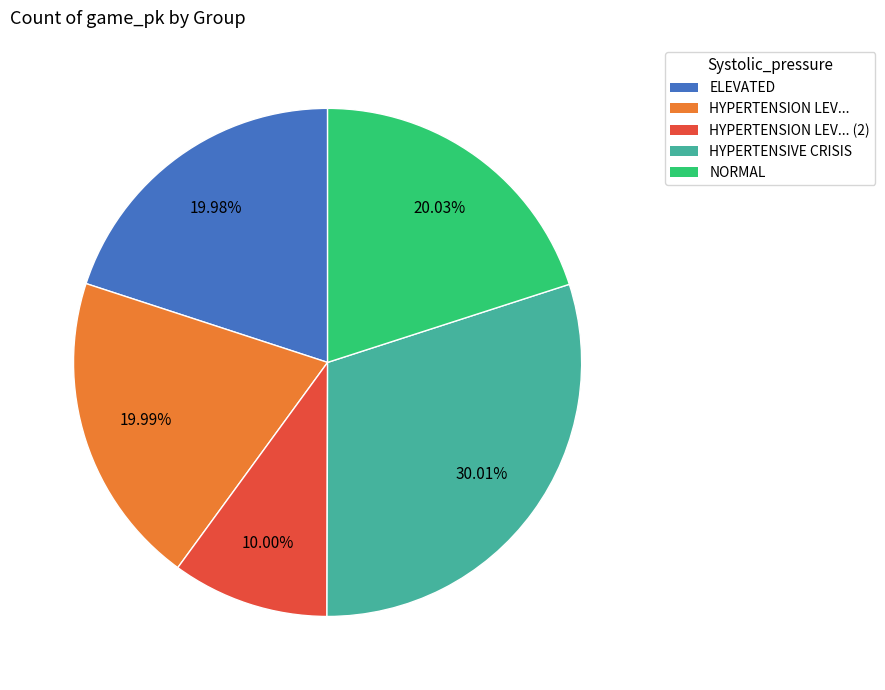

Is there a majority slice in this chart?

No